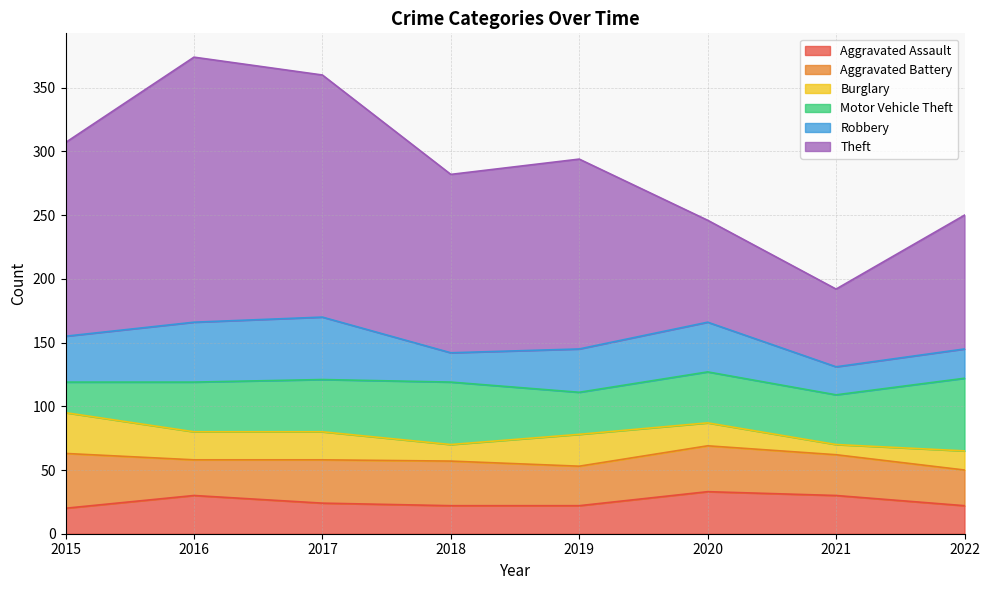

How many interior local valleys does the Motor Vehicle Theft series have?

2